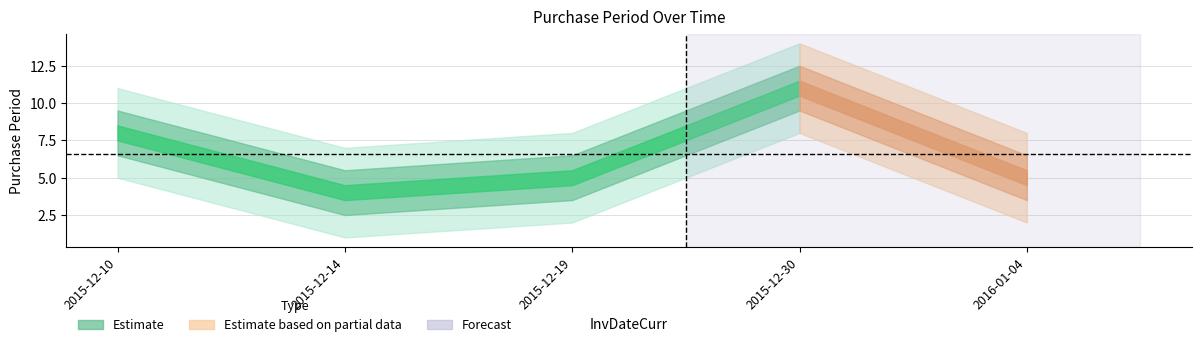

Rank the categories by value from lowest to highest.

2015-12-14, 2015-12-19, 2016-01-04, 2015-12-10, 2015-12-30